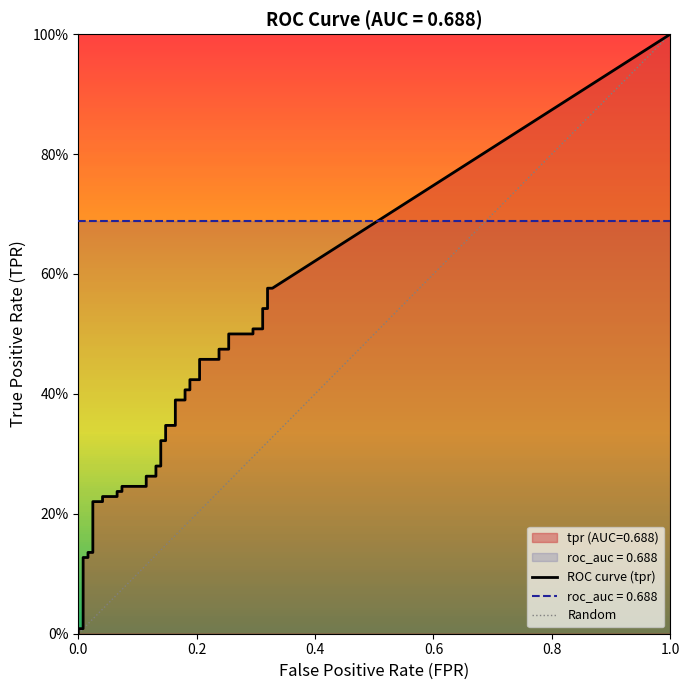

What is the spread (max minus min) of values at 25?

0.2